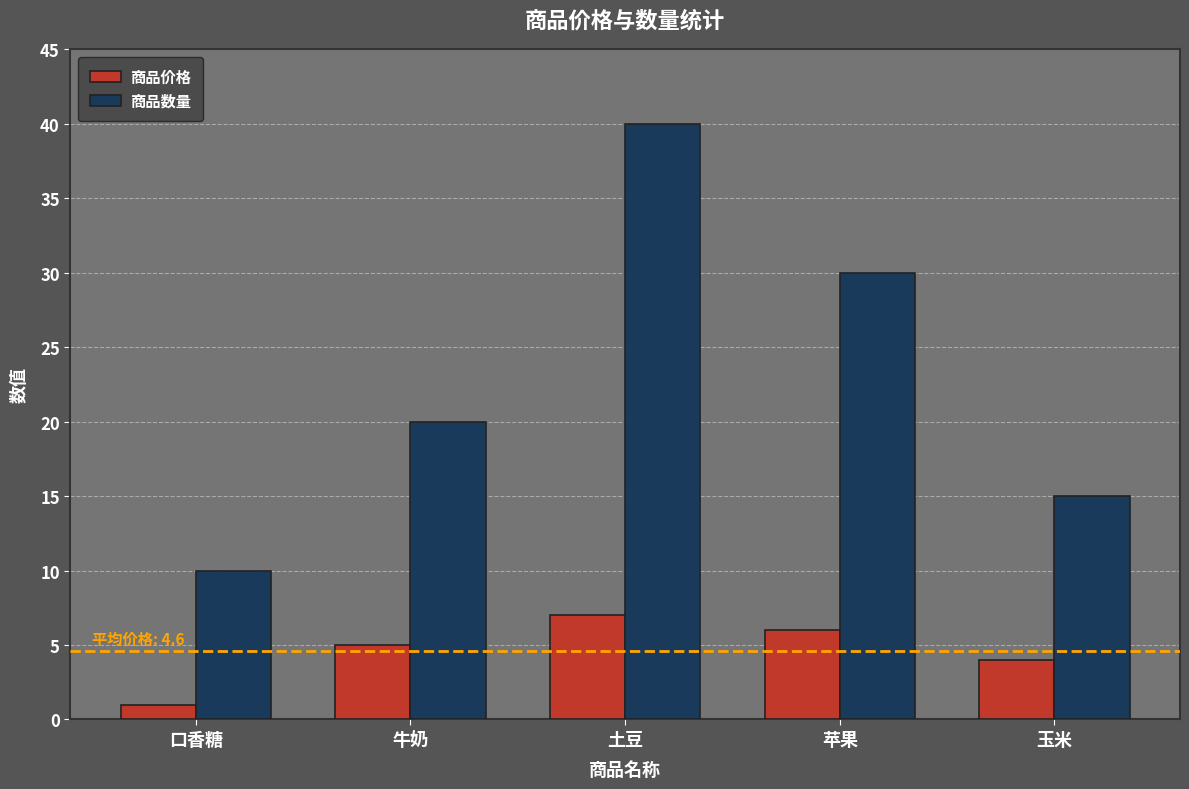

What is the difference between the 商品价格 values at 苹果 and 玉米?

2